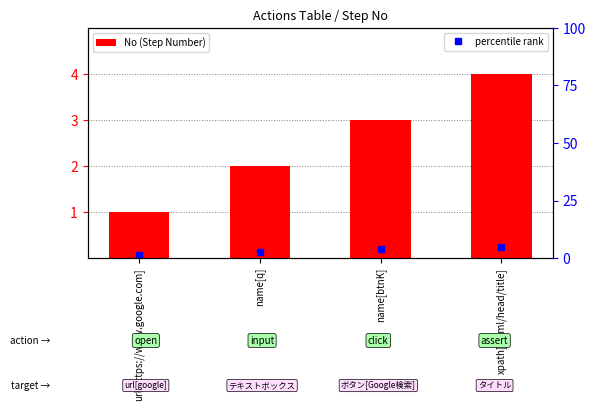

Where is the data nearest to the value 2?

name[q]